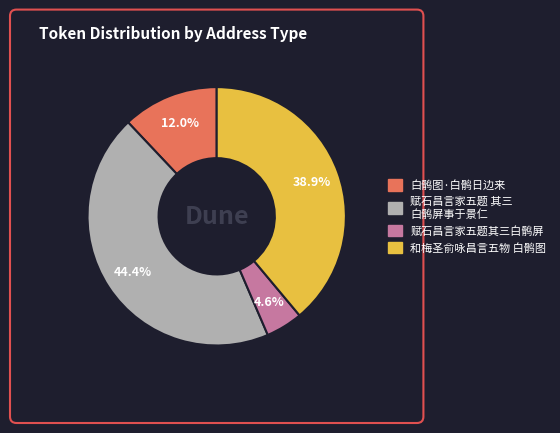

How many segments does this pie chart have?

4